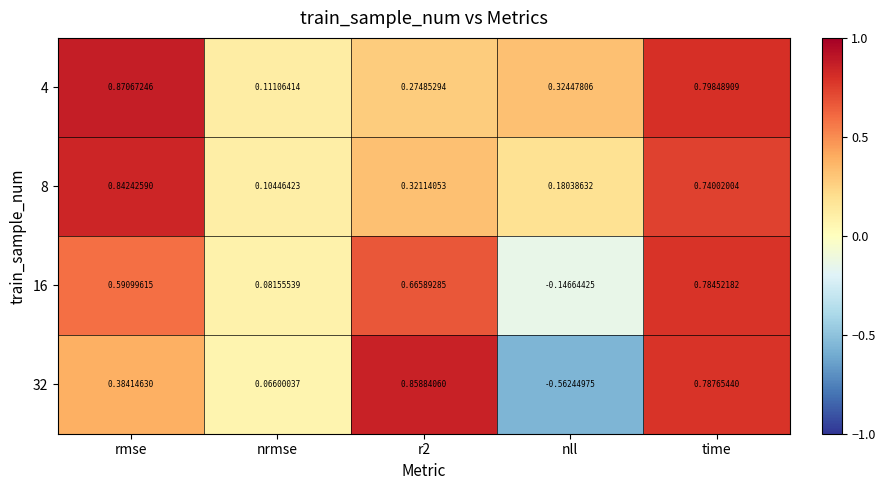

At which category is the sum across all series the highest?

time